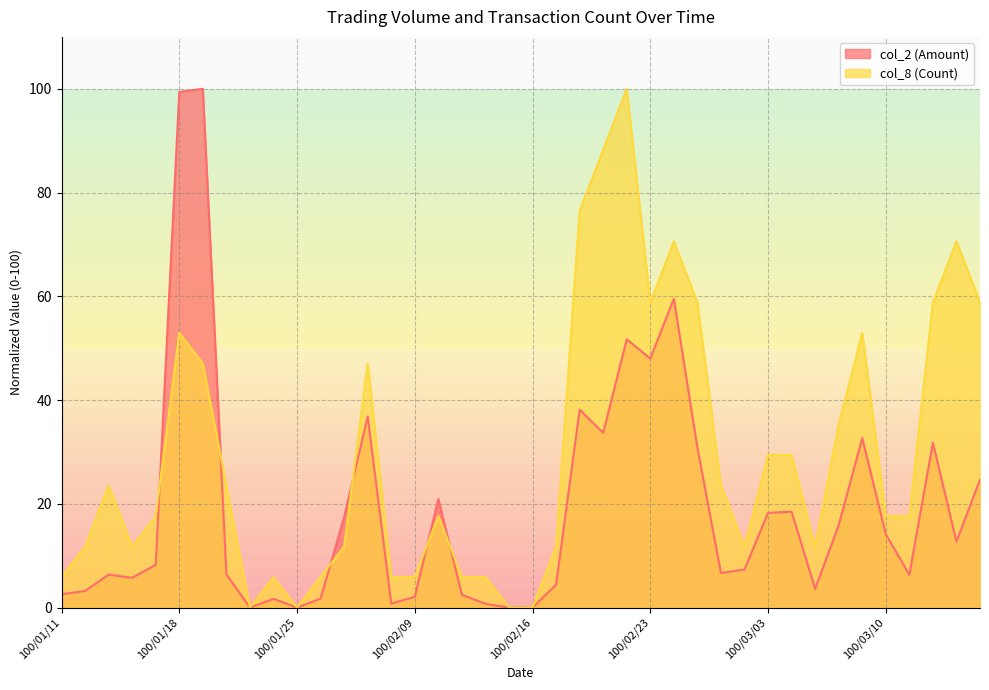

The value of col_2 (Amount) at 100/02/22 is 51.7. True or false?

True